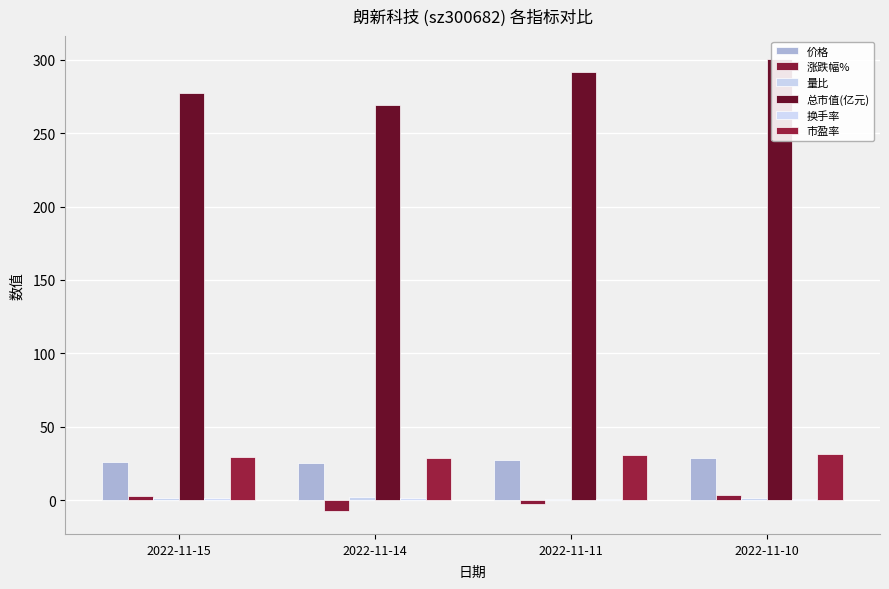

Which series has the widest spread of values?

总市值(亿元)